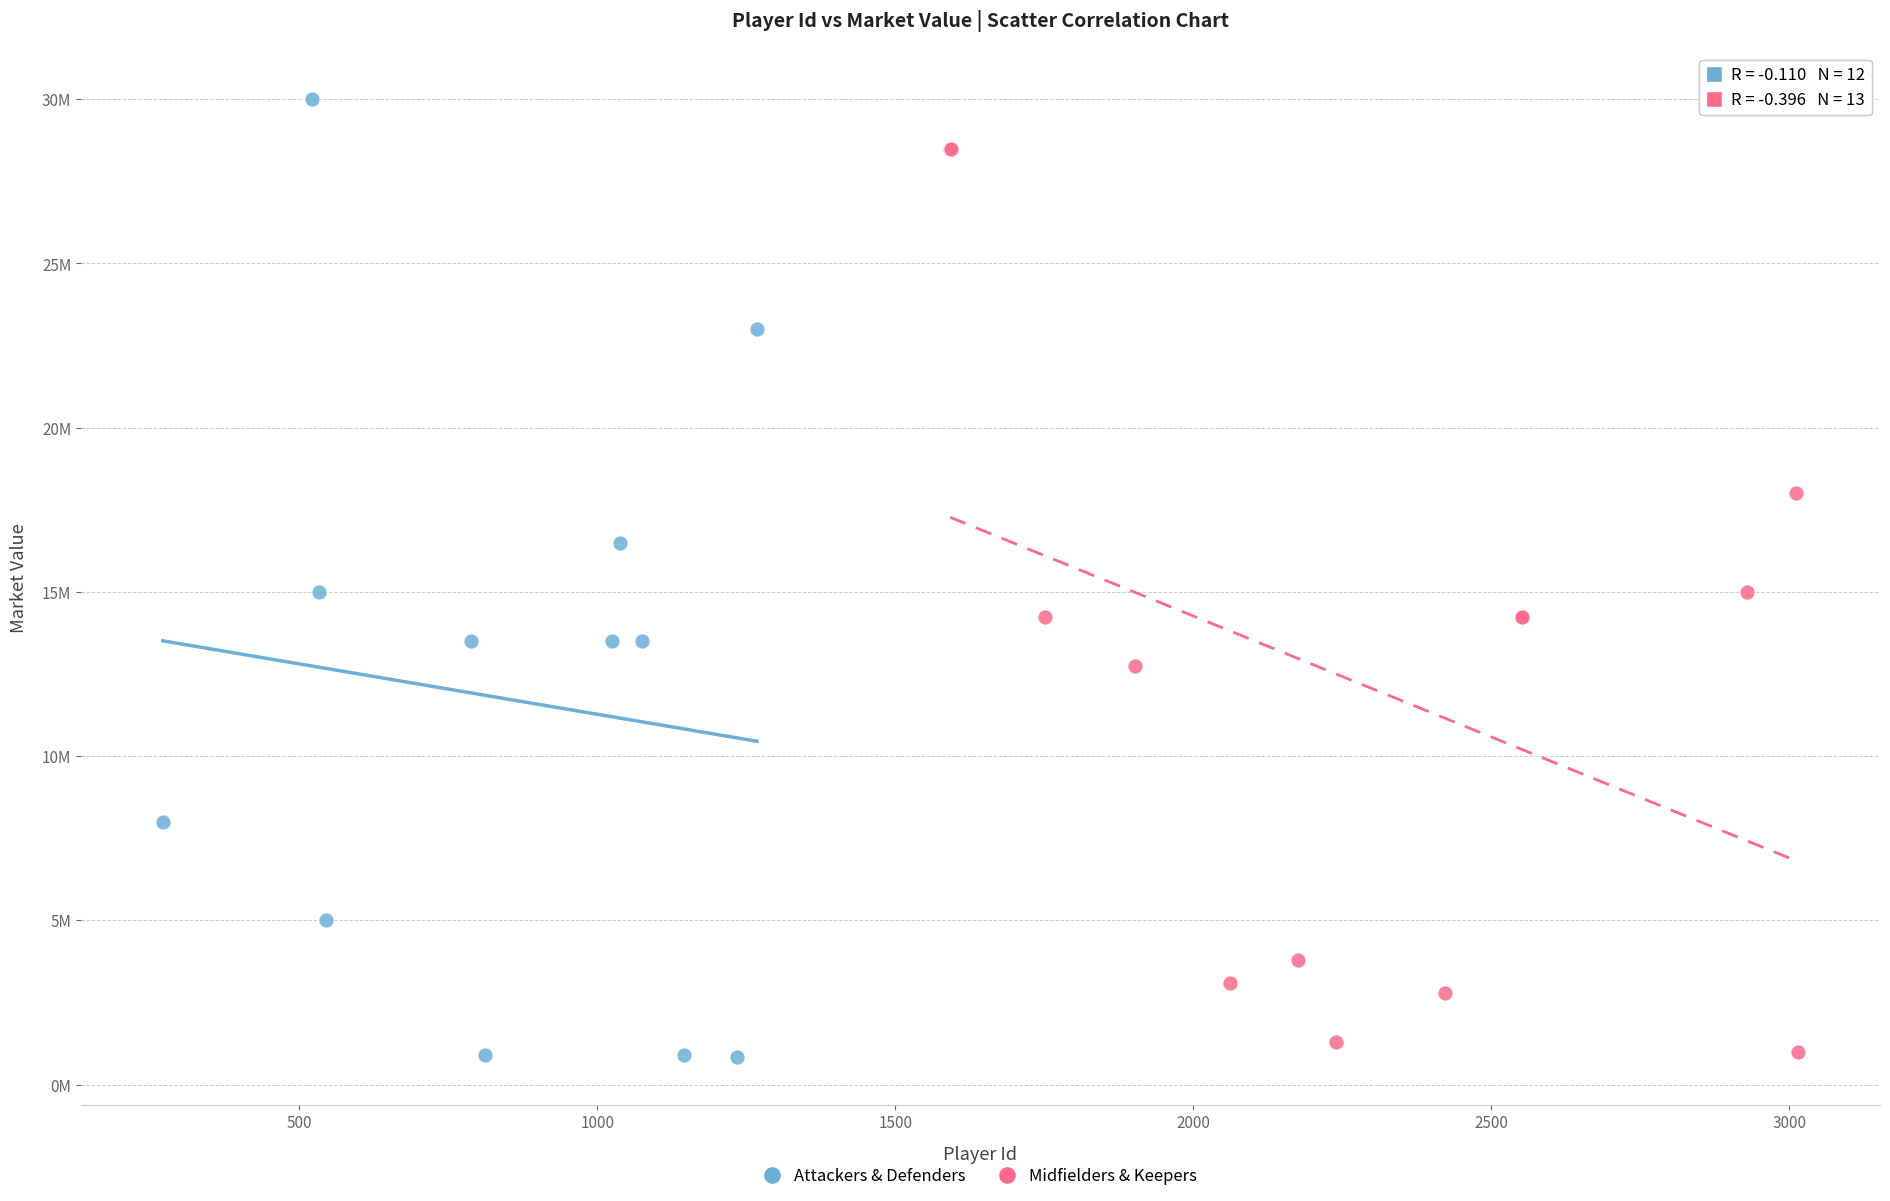

What are all the series names shown in the legend?

Attackers & Defenders, Midfielders & Keepers